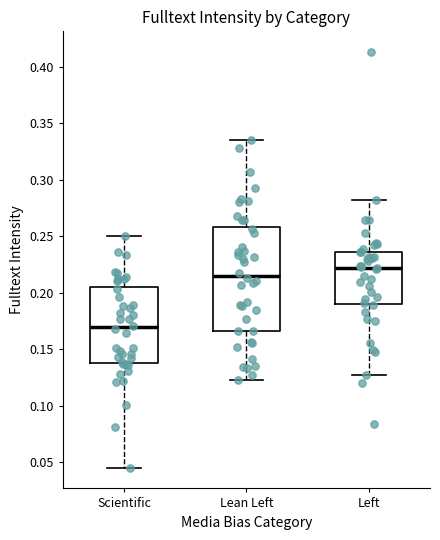

Reading left to right, transcribe this box plot: for each box, give where its median line is, the range the box spans, and where its two whiskers end, as read against the y-axis. The values are not printed on the chart, so give them approximately, as read against the axis.

Scientific: median 0.170, box 0.140 to 0.205, whiskers 0.045 to 0.250
Lean Left: median 0.215, box 0.165 to 0.260, whiskers 0.125 to 0.335
Left: median 0.220, box 0.190 to 0.235, whiskers 0.125 to 0.280